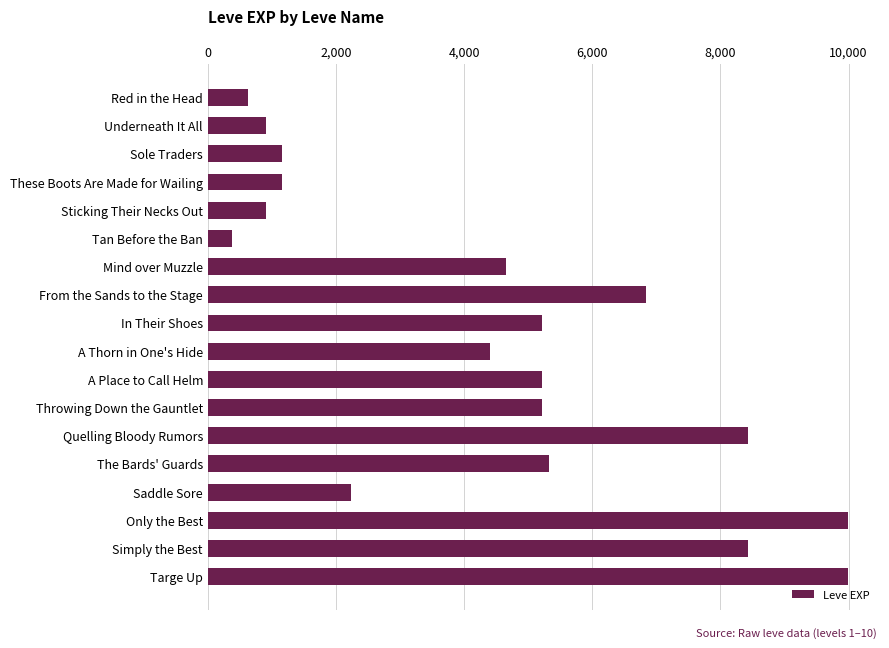

Reading bottom to top, what are all the values shown in this chart?

Targe Up=9990	Simply the Best=8430	Only the Best=9990	Saddle Sore=2230	The Bards' Guards=5330	Quelling Bloody Rumors=8430	Throwing Down the Gauntlet=5220	A Place to Call Helm=5220	A Thorn in One's Hide=4410	In Their Shoes=5220	From the Sands to the Stage=6840	Mind over Muzzle=4660	Tan Before the Ban=370	Sticking Their Necks Out=900	These Boots Are Made for Wailing=1160	Sole Traders=1160	Underneath It All=900	Red in the Head=630